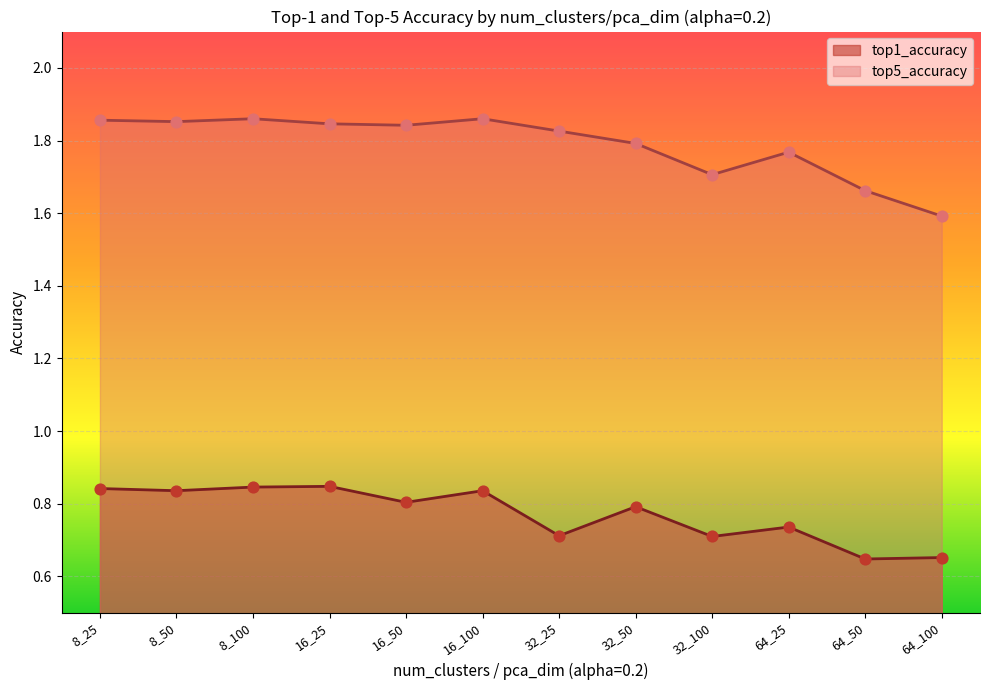

Which series contains the highest Y value?

top5_accuracy